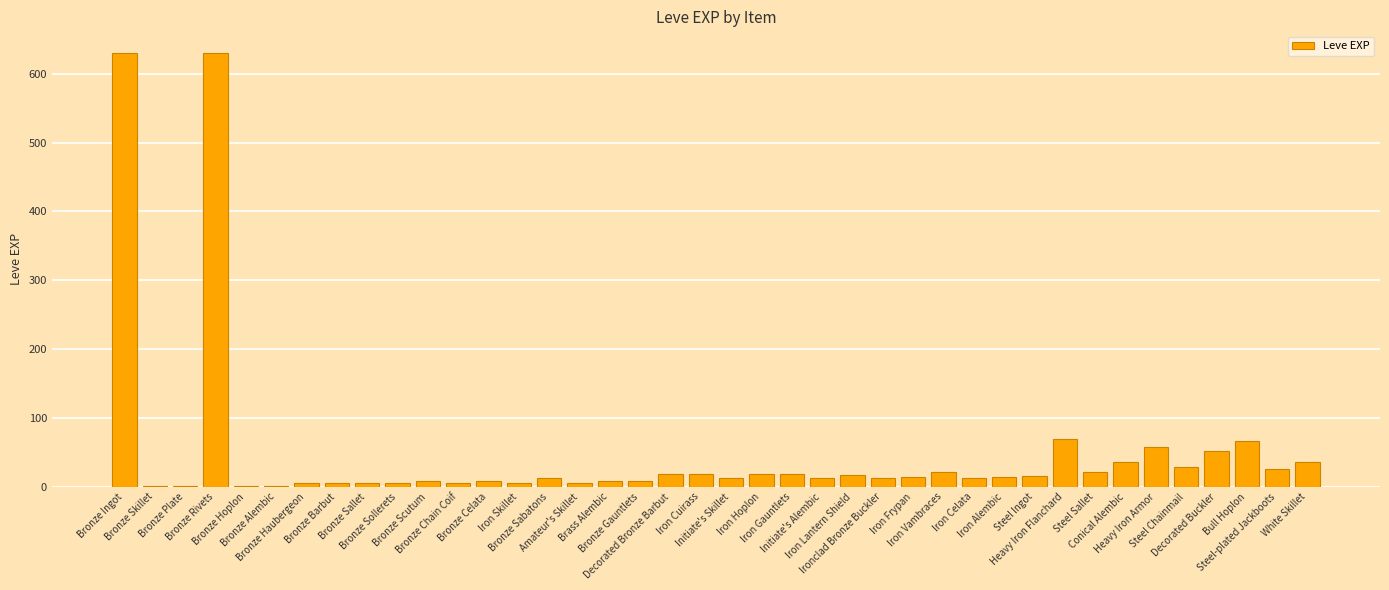

What is the greatest value displayed?

630